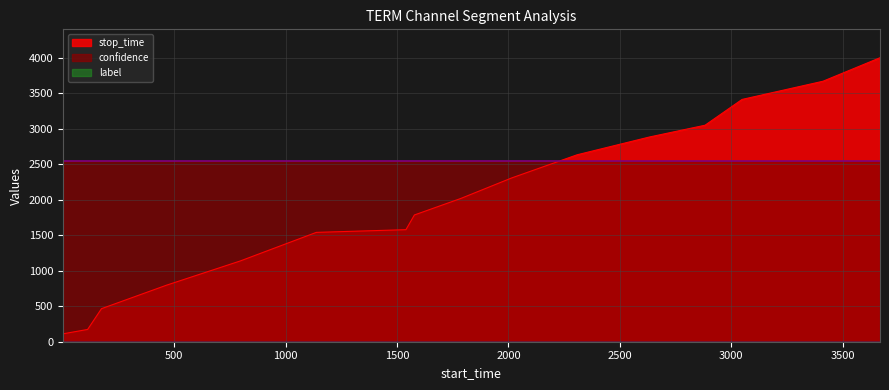

Which series ends up on top after the final intersection of stop_time and confidence?

stop_time